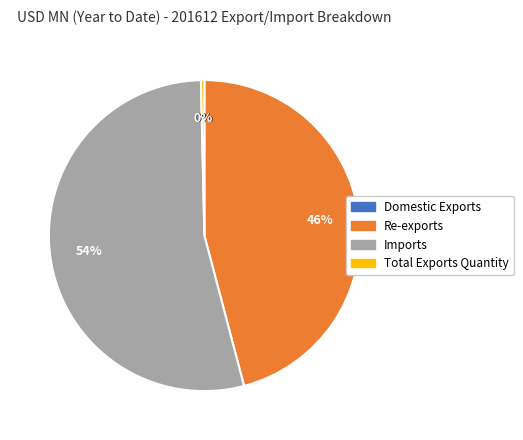

The Re-exports slice represents 46% of the pie. True or false?

True